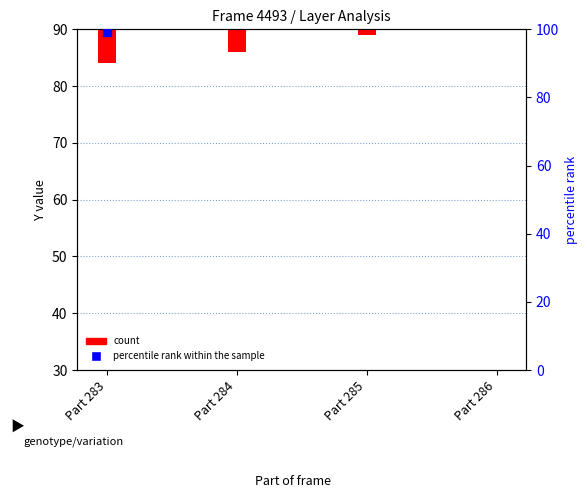

Which has a higher value, Part 283 or Part 284?

Part 284